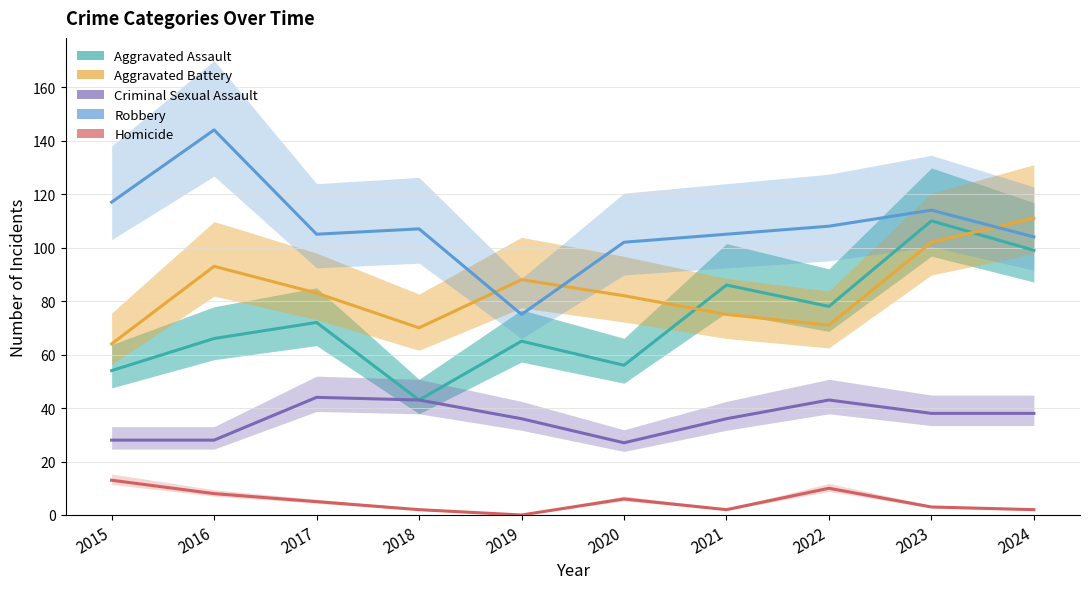

Reading left to right, what are all the values shown in this chart?

Aggravated Assault: 2015=54	2016=66	2017=72	2018=43	2019=65	2020=56	2021=86	2022=78	2023=110	2024=99
Aggravated Battery: 2015=64	2016=93	2017=83	2018=70	2019=88	2020=82	2021=75	2022=71	2023=102	2024=111
Criminal Sexual Assault: 2015=28	2016=28	2017=44	2018=43	2019=36	2020=27	2021=36	2022=43	2023=38	2024=38
Robbery: 2015=117	2016=144	2017=105	2018=107	2019=75	2020=102	2021=105	2022=108	2023=114	2024=104
Homicide: 2015=13	2016=8	2017=5	2018=2	2019=0	2020=6	2021=2	2022=10	2023=3	2024=2